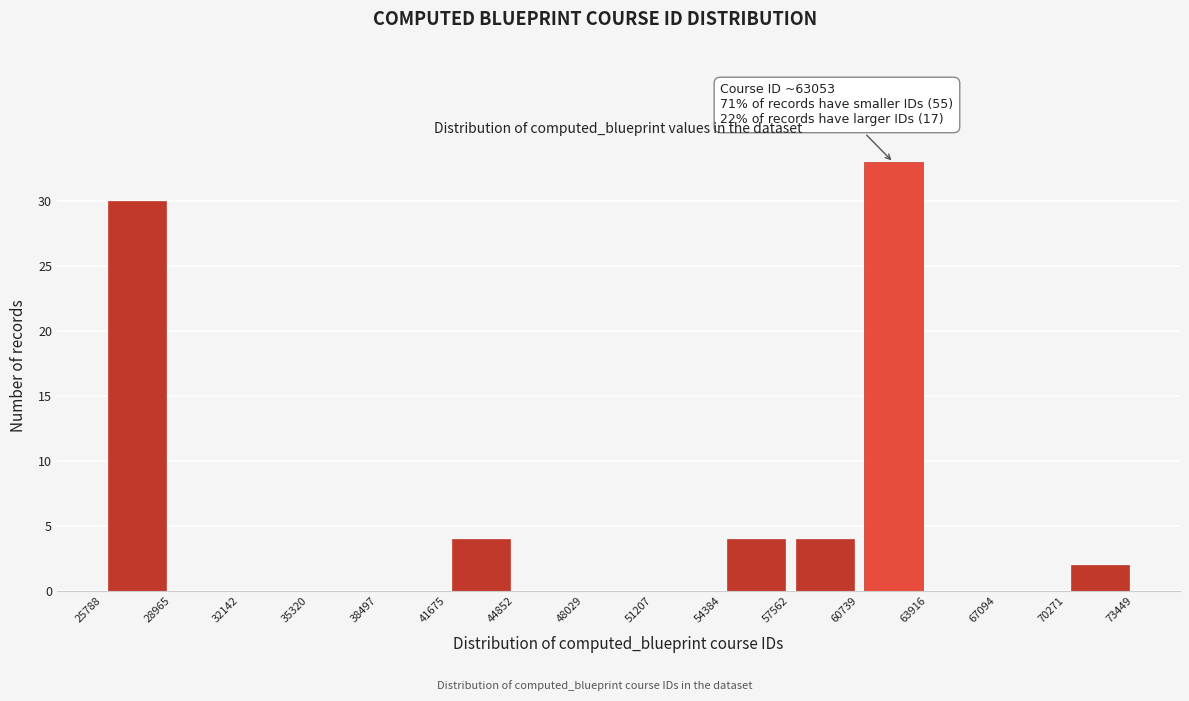

Which range on the x-axis has the tallest bar?

60739 to 63916